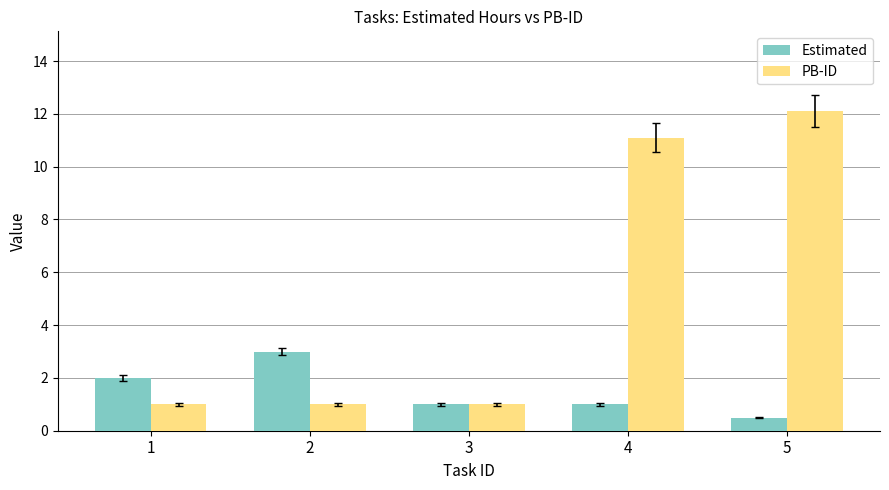

Reading left to right, list all the values displayed in this chart.

Estimated: 1=2.0	2=3.0	3=1.0	4=1.0	5=0.5
PB-ID: 1=1.0	2=1.0	3=1.0	4=11.1	5=12.1